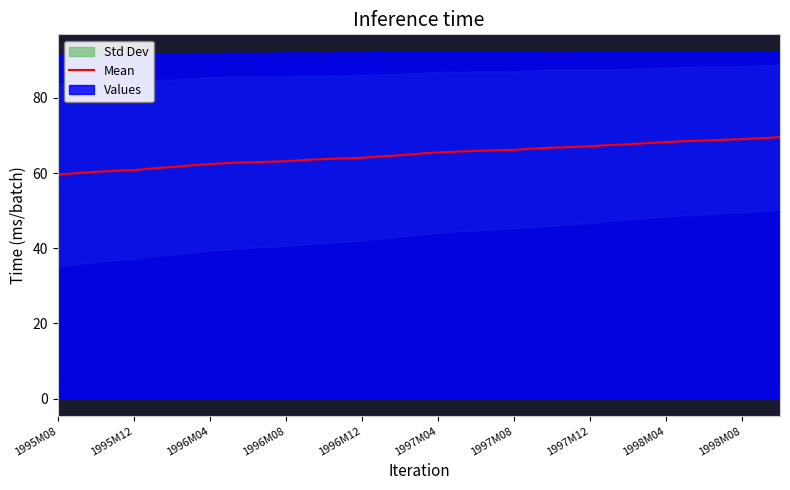

What is the average value?

64.9